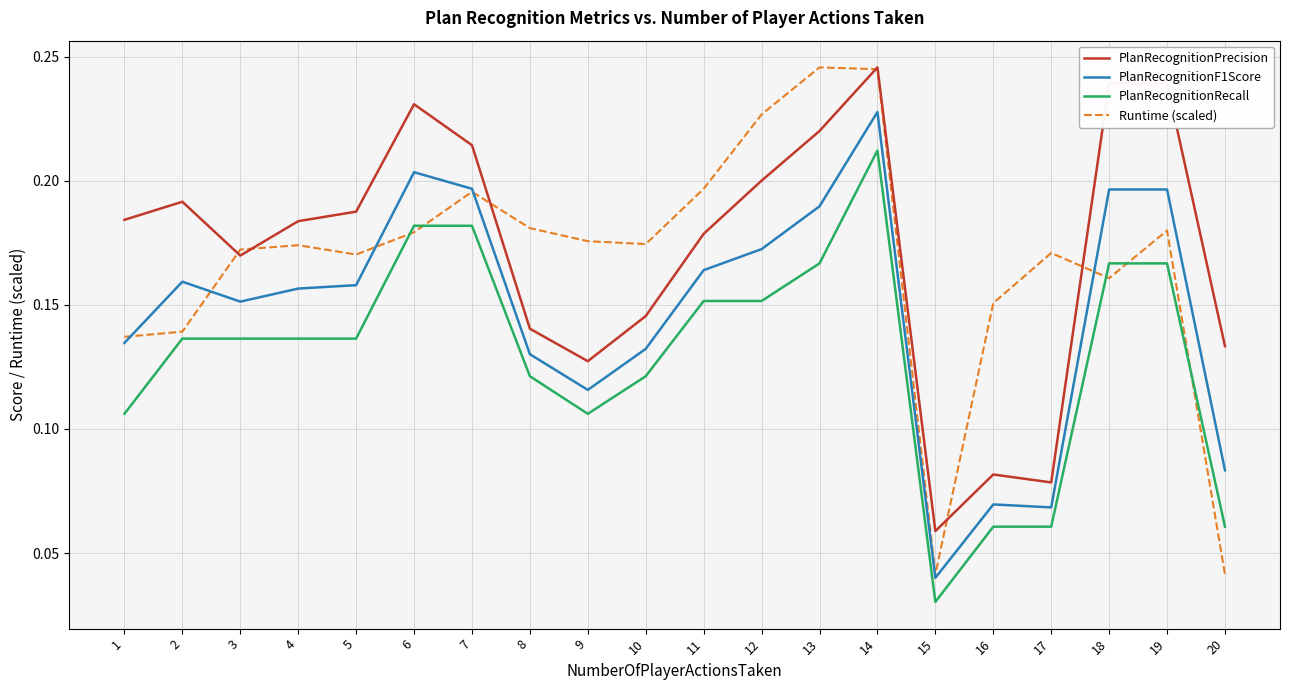

True or false: PlanRecognitionRecall and PlanRecognitionPrecision intersect in this chart.

False